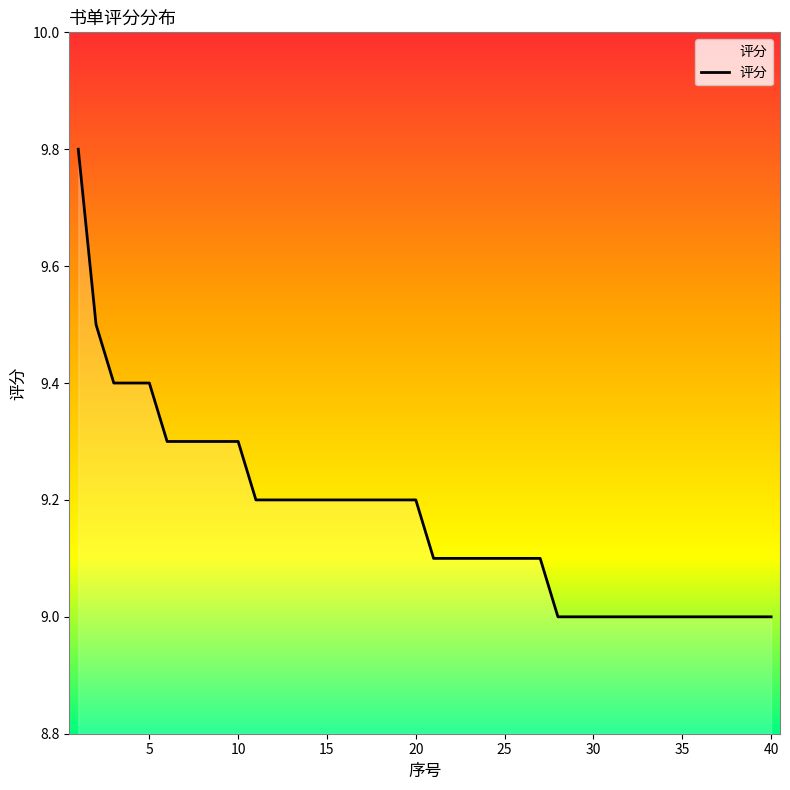

How many lines are shown in the chart?

1